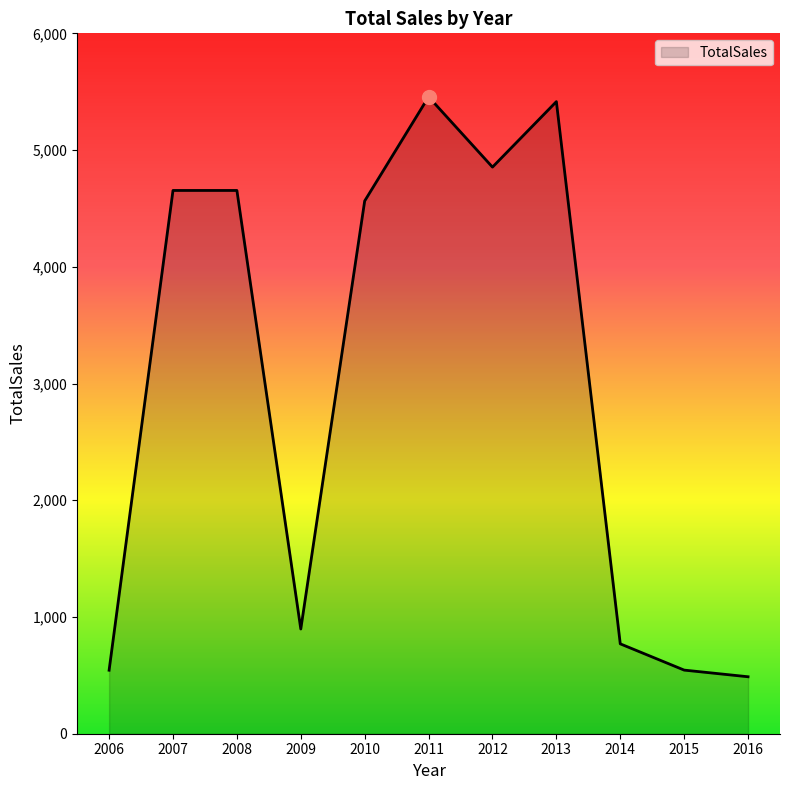

Between 2009 and 2007, which is larger?

2007